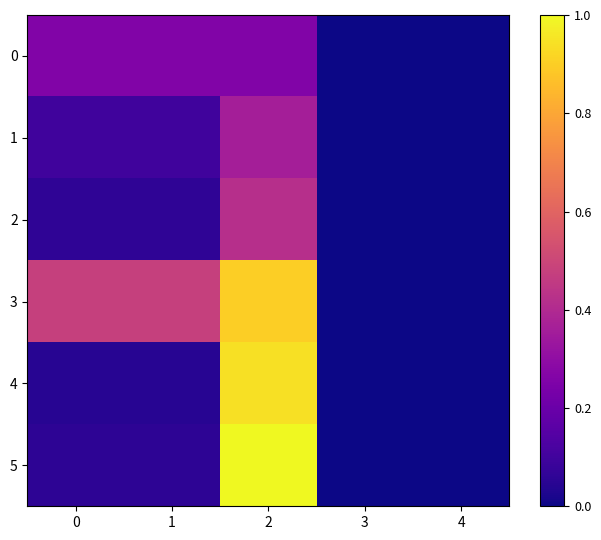

List the series in order of their peak value, lowest first.

0, 1, 2, 3, 4, 5